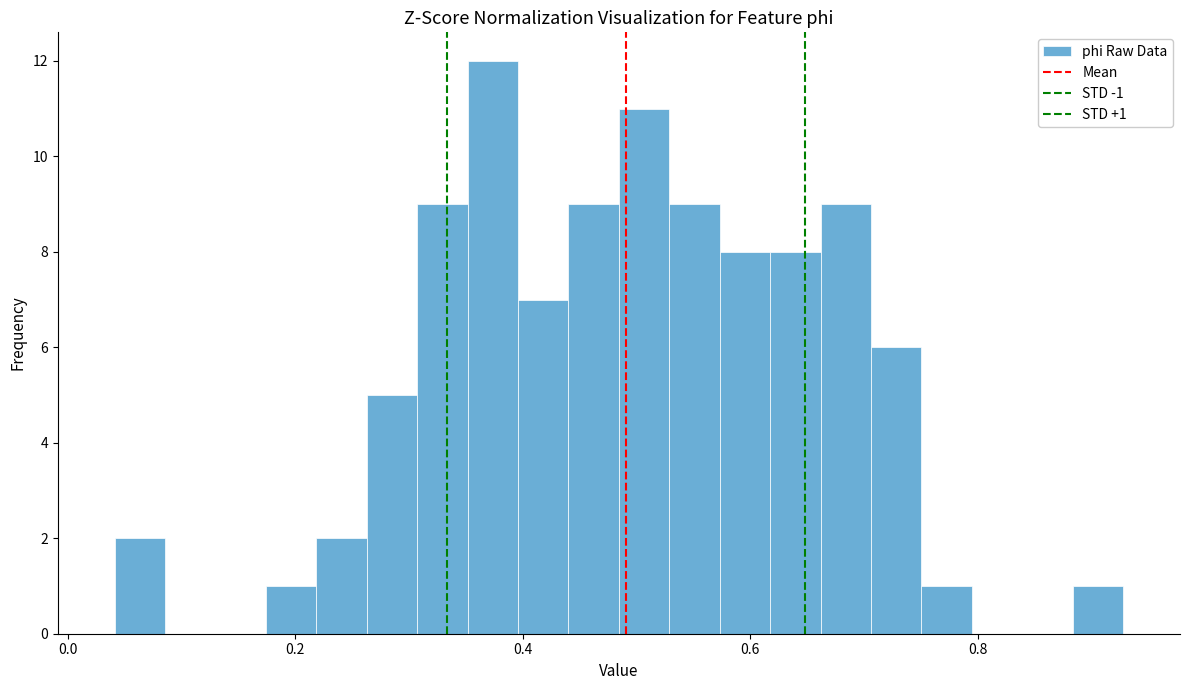

Around what value on the x-axis is the tallest bar? Give the approximate position of its centre, as read against the axis.

0.38